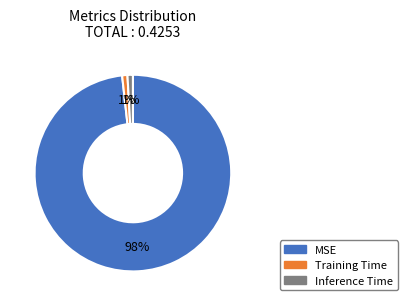

Which category has the biggest portion of the pie?

MSE